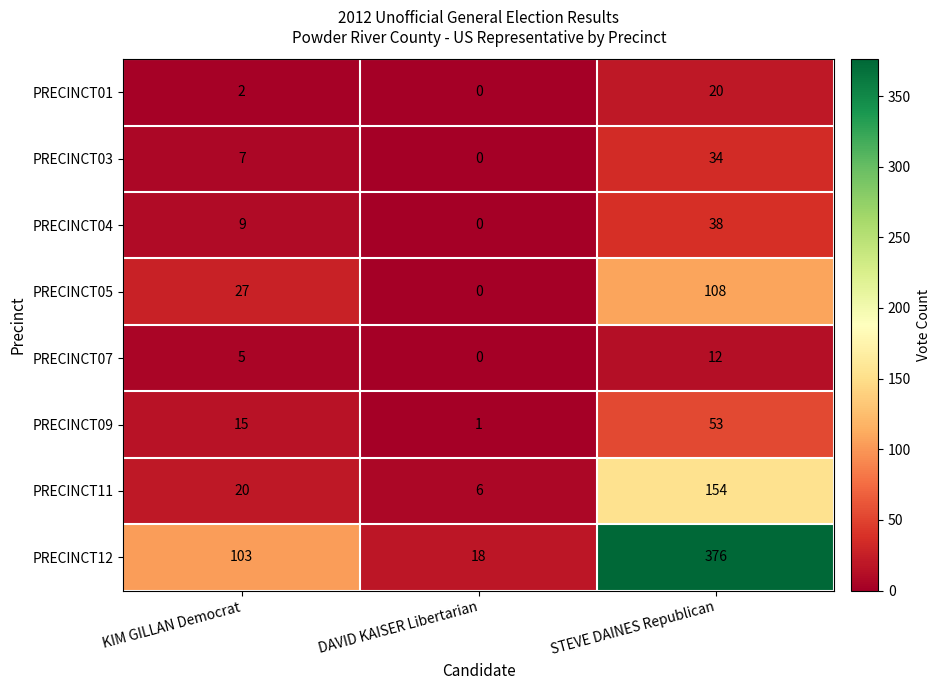

How many values in the PRECINCT05 series are below 27?

1